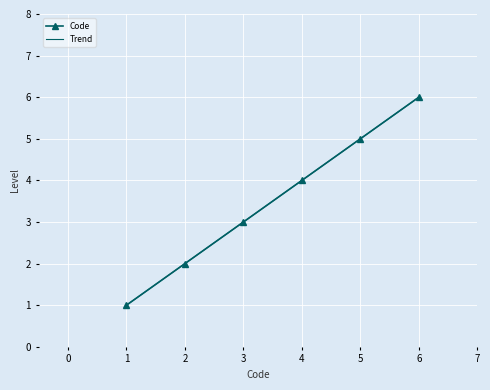

What is the highest value of the Code series?

6